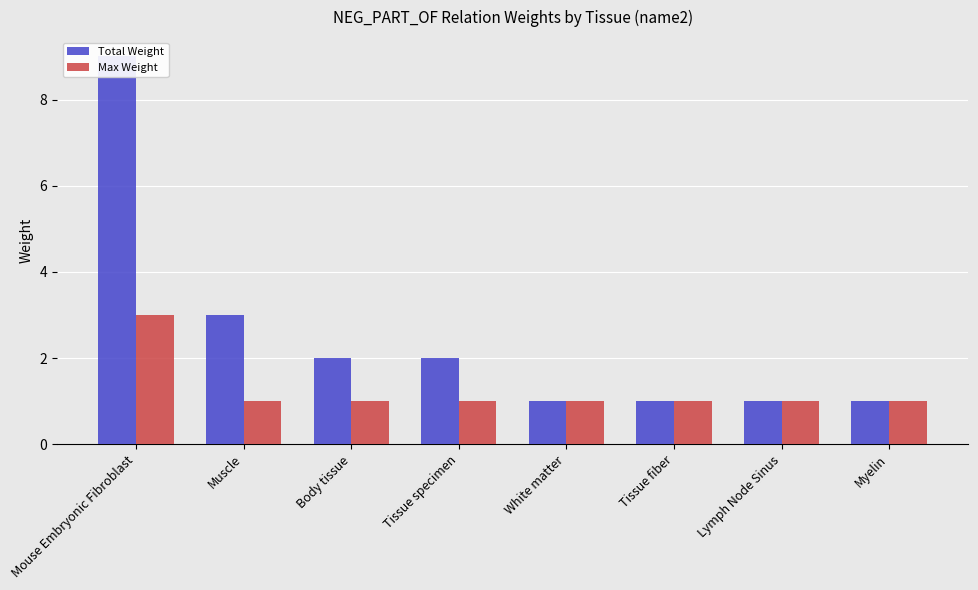

Rank the series by their average value, from lowest to highest.

Max Weight, Total Weight